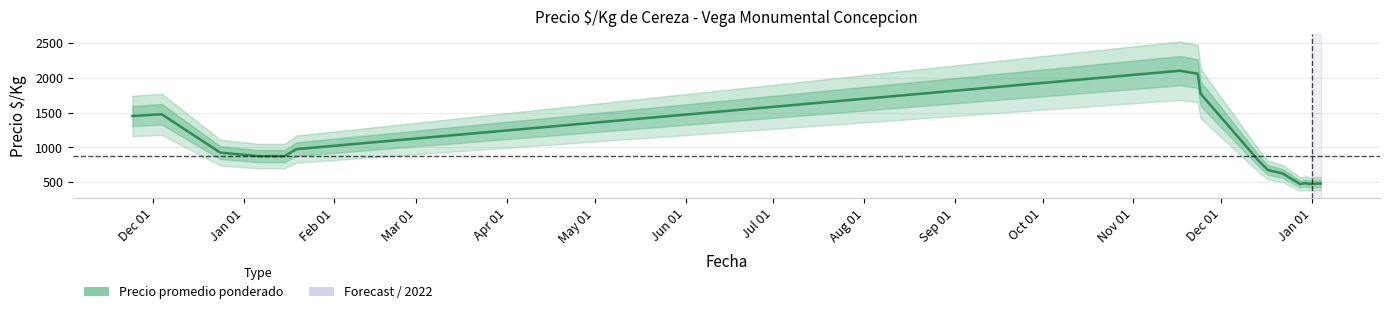

What is the value of the Precio promedio ponderado point at the 35th from the left?

1200